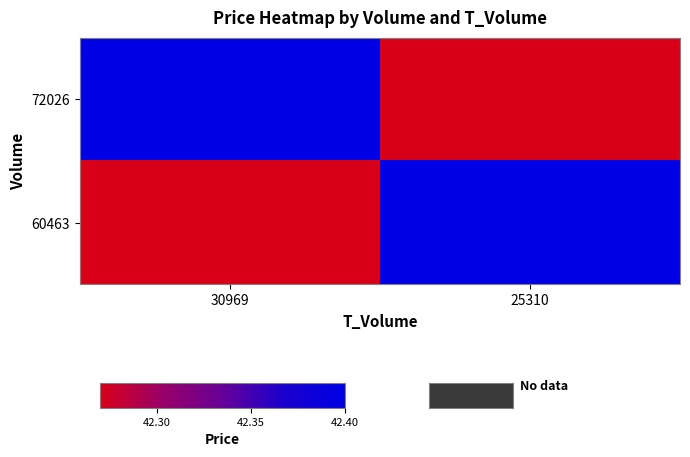

At how many categories does at least one series exceed 42?

2